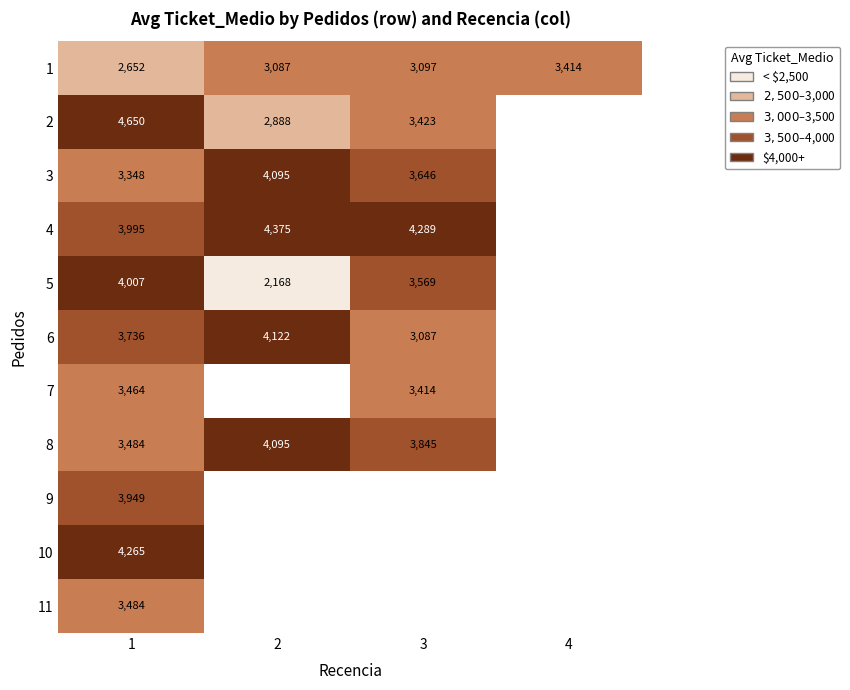

At how many categories does at least one series exceed 3205?

4